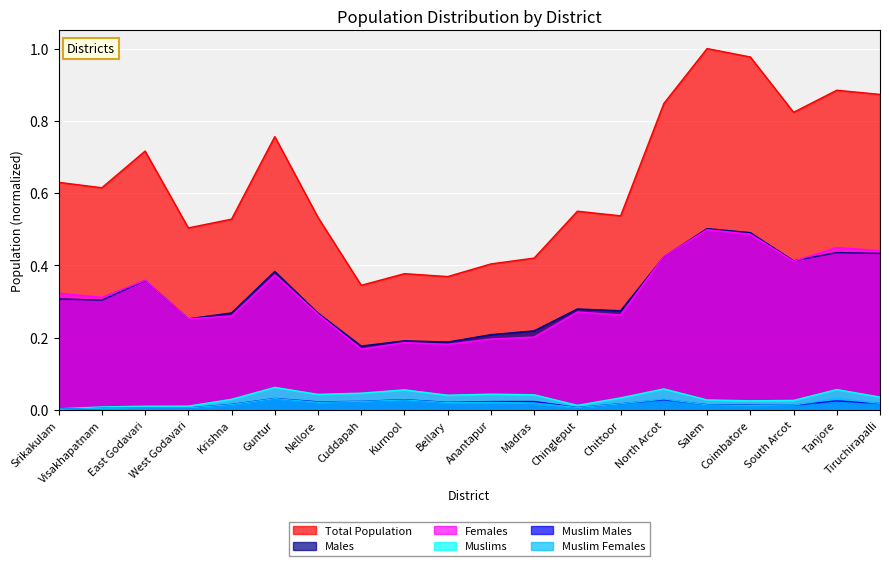

What position from the left is Salem?

16